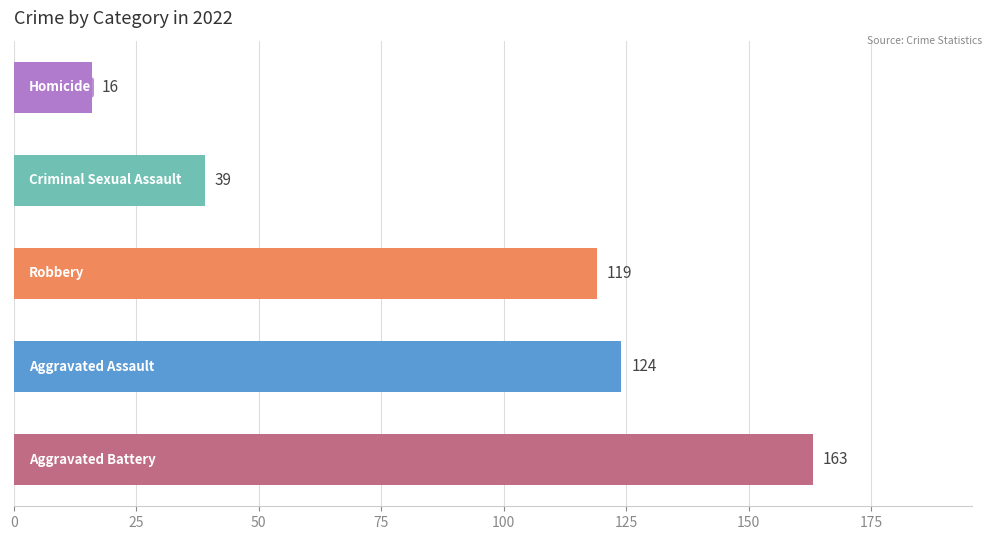

Does the chart contain any negative values?

No